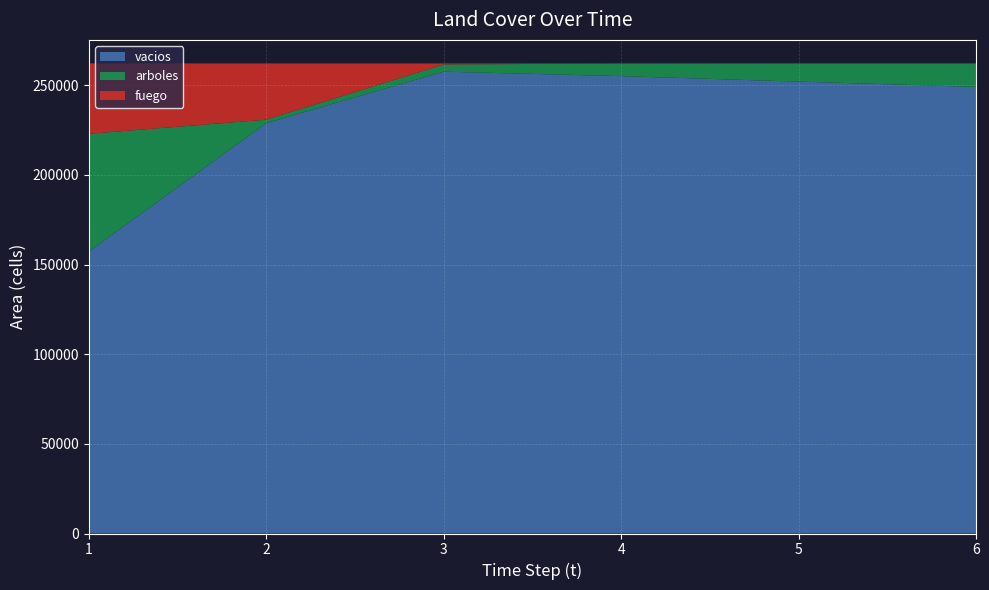

What is the highest value of the vacios series?

257520.8